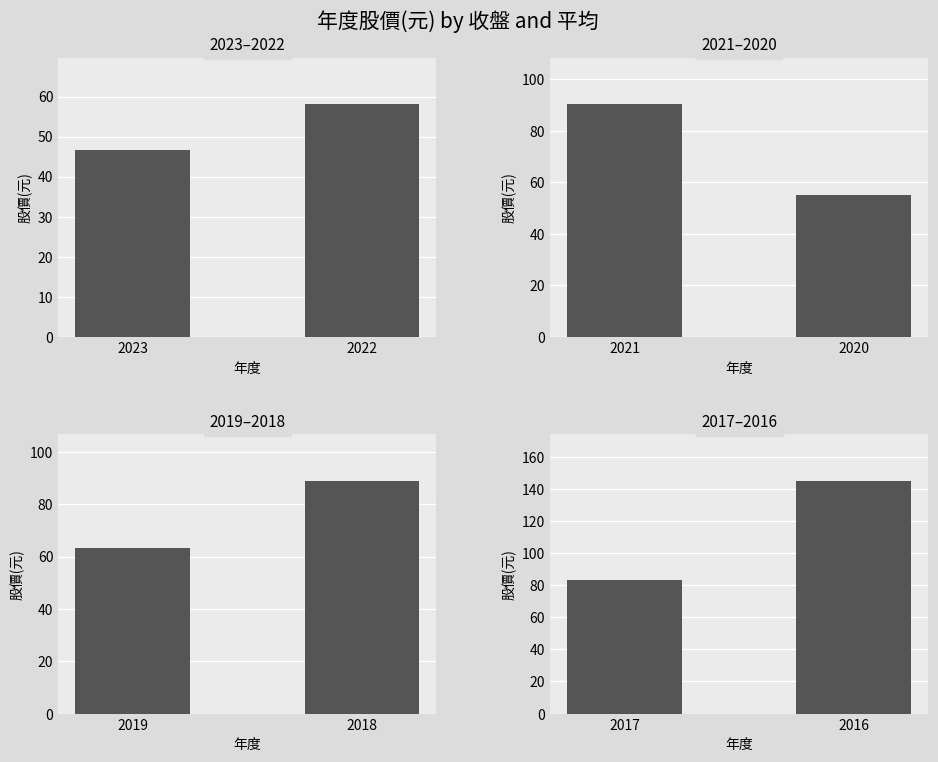

Which series has the largest total across all categories?

平均